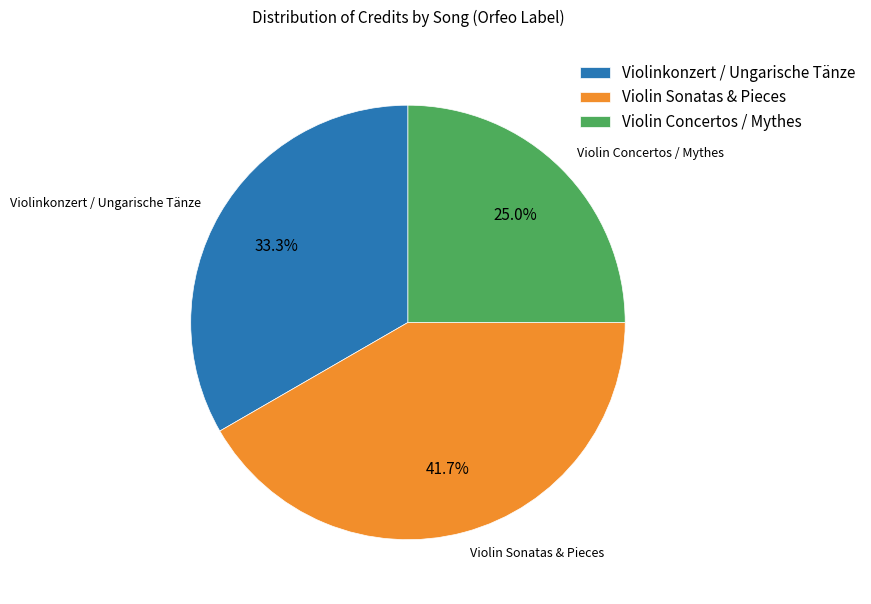

Combined, what portion of the pie is Violin Concertos / Mythes and Violin Sonatas & Pieces?

66.7%